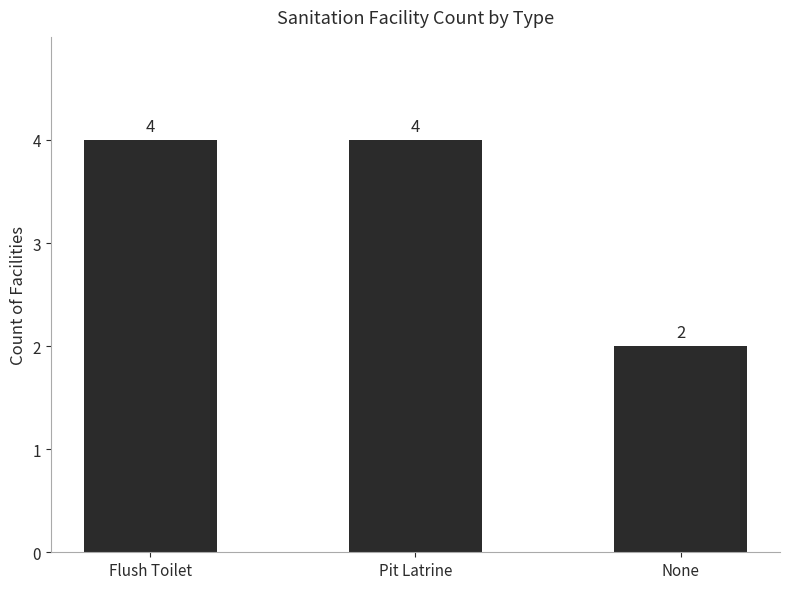

Between Flush Toilet and None, which is larger?

Flush Toilet